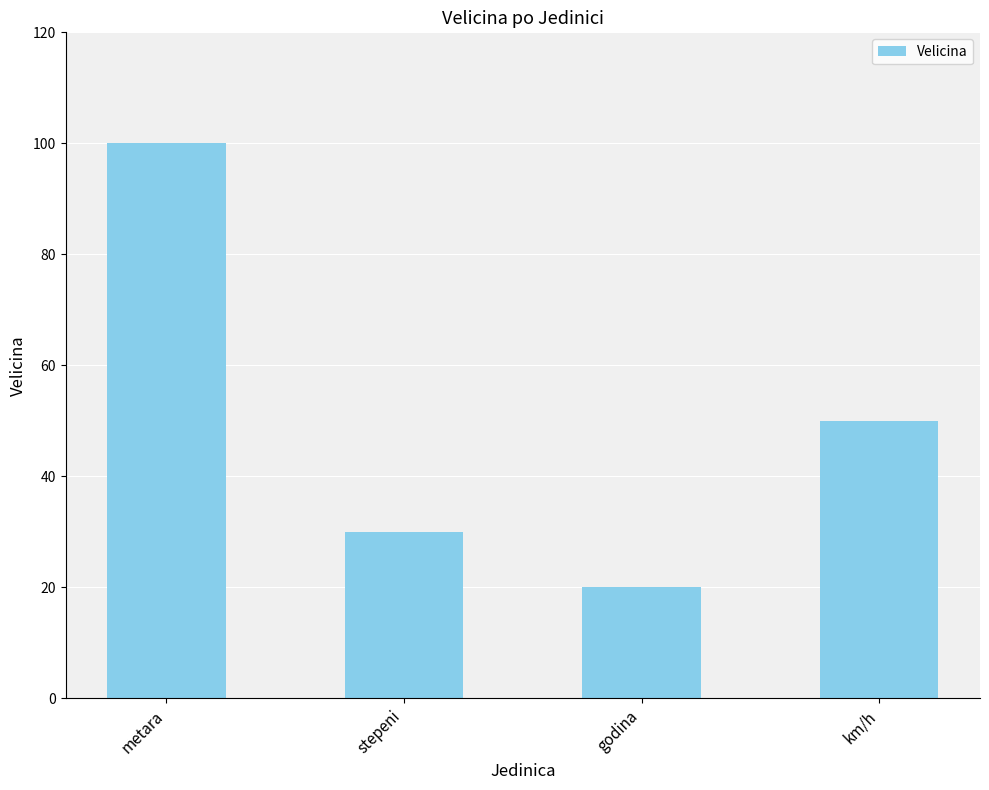

Are the bars grouped side by side (vs. stacked)?

No